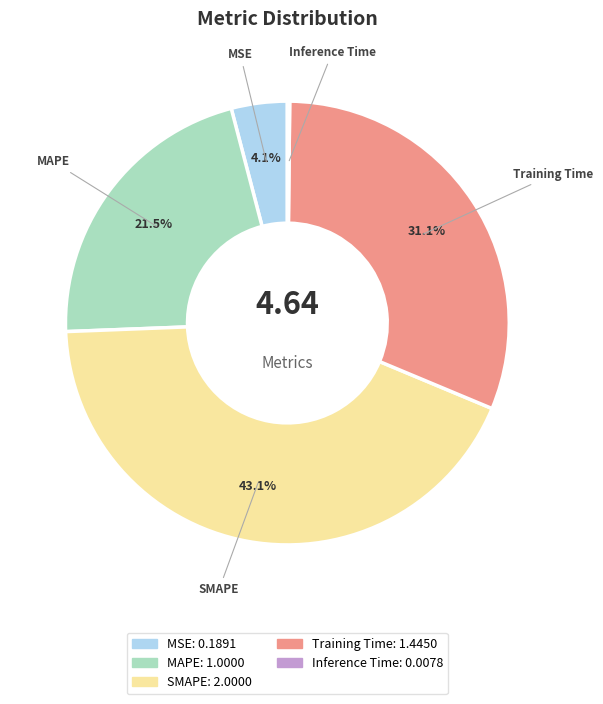

Is SMAPE the majority of the pie?

No